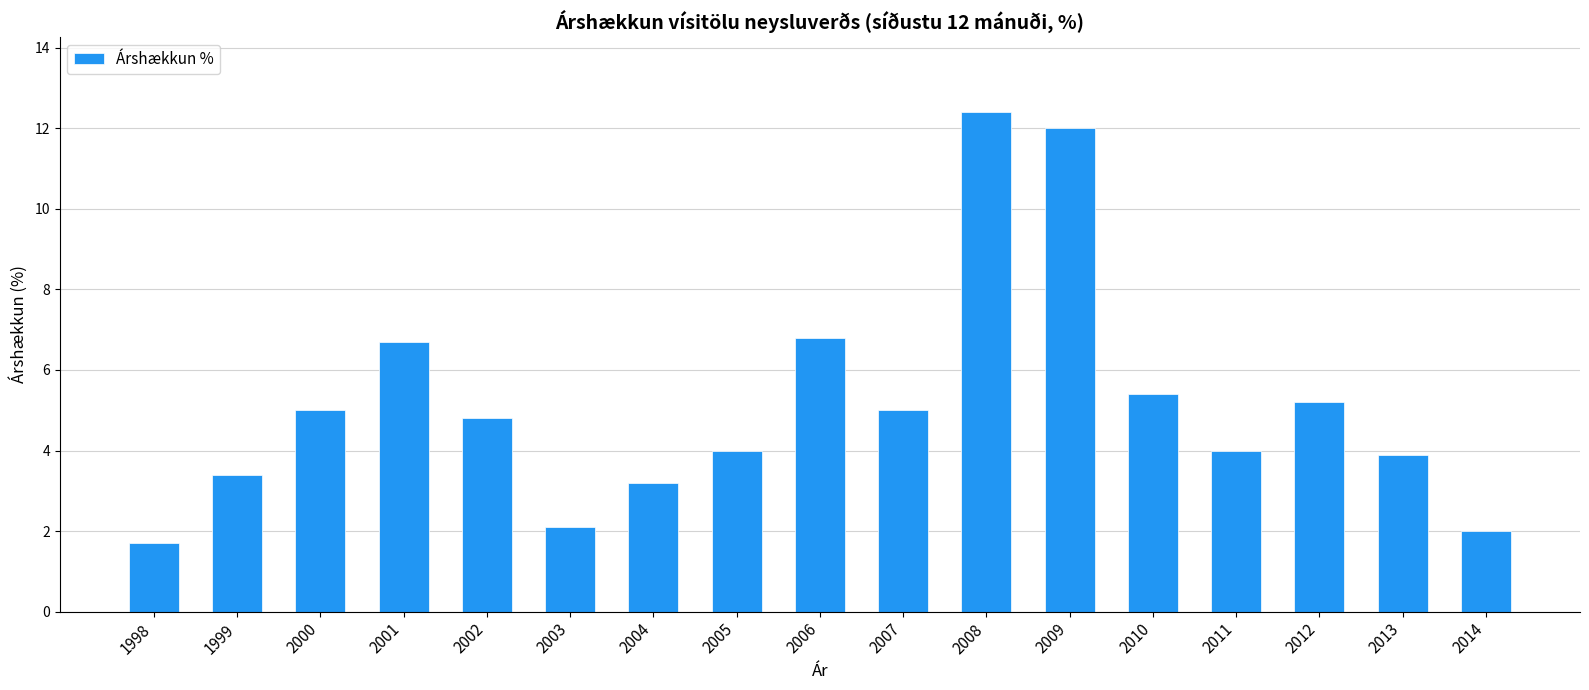

What is the difference between the maximum and second lowest values?

10.4